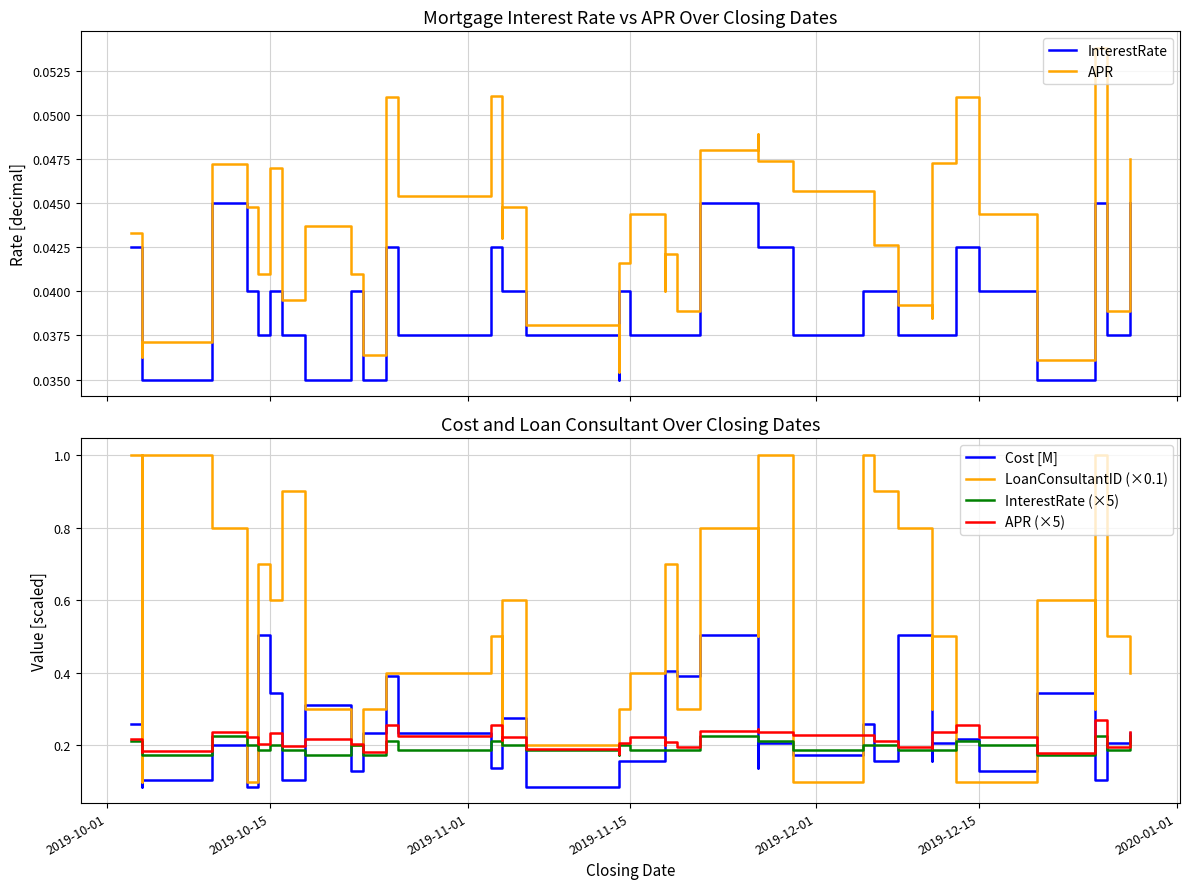

How many lines are shown in the chart?

6